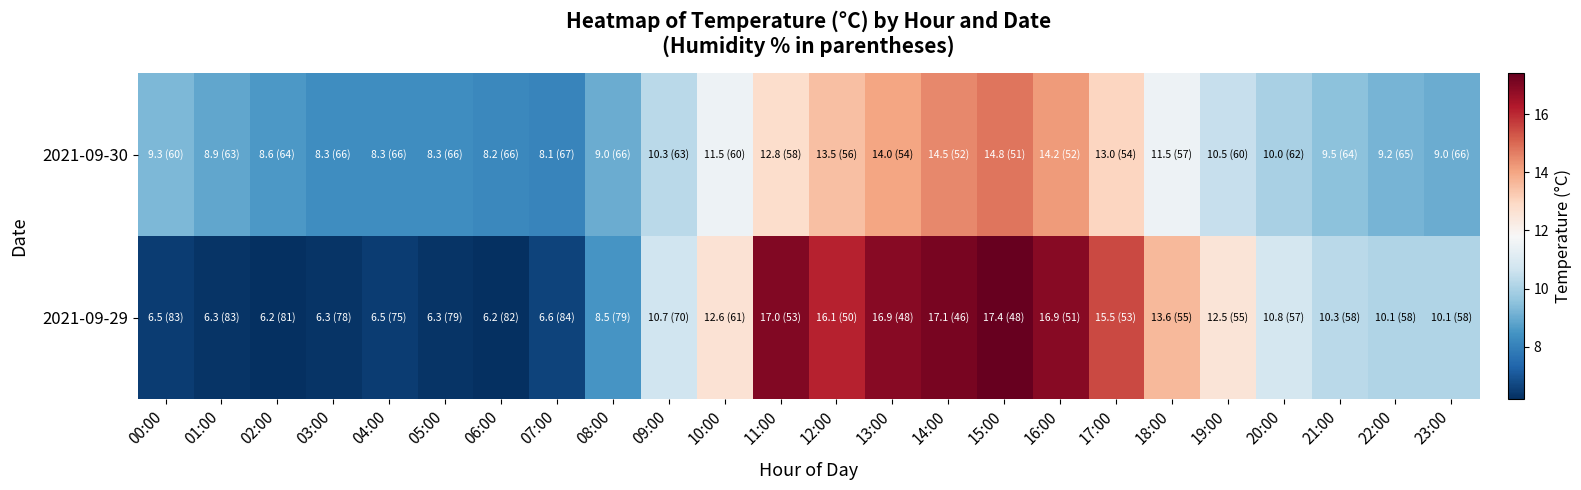

What is the difference between the highest and lowest values at 00:00?

2.8